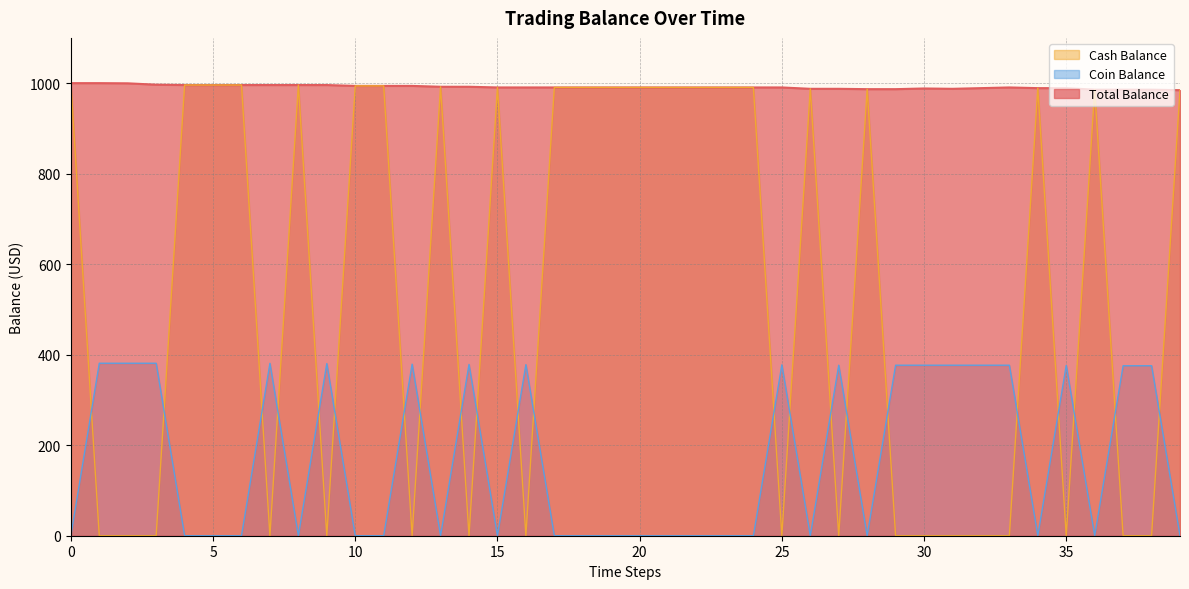

At how many categories does at least one series exceed 341?

40